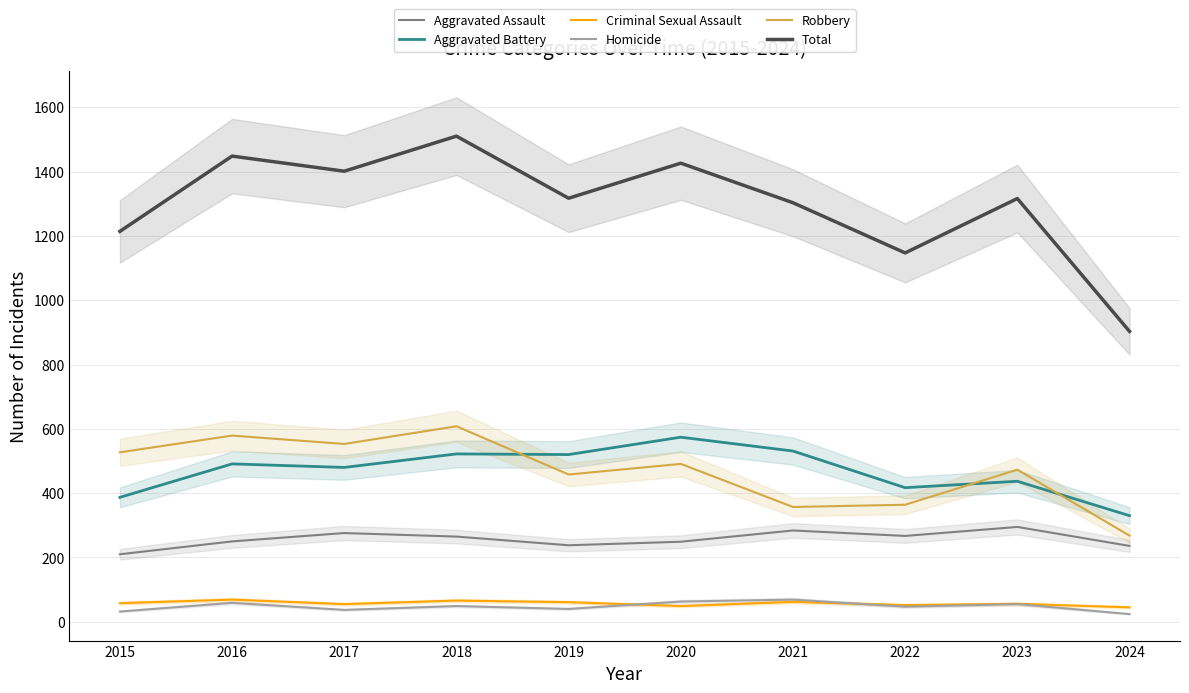

Which category has the lowest value in the Homicide series?

2024